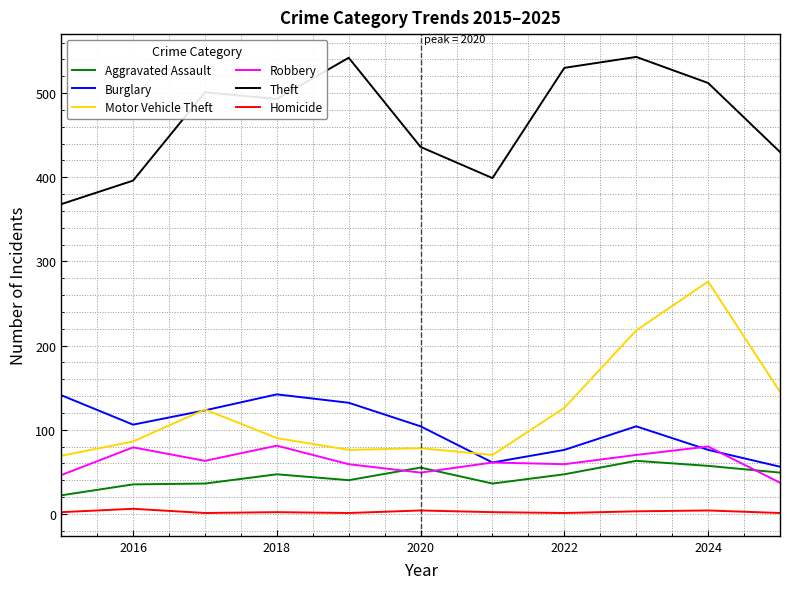

What are all the series names shown in the legend?

Aggravated Assault, Burglary, Motor Vehicle Theft, Robbery, Theft, Homicide